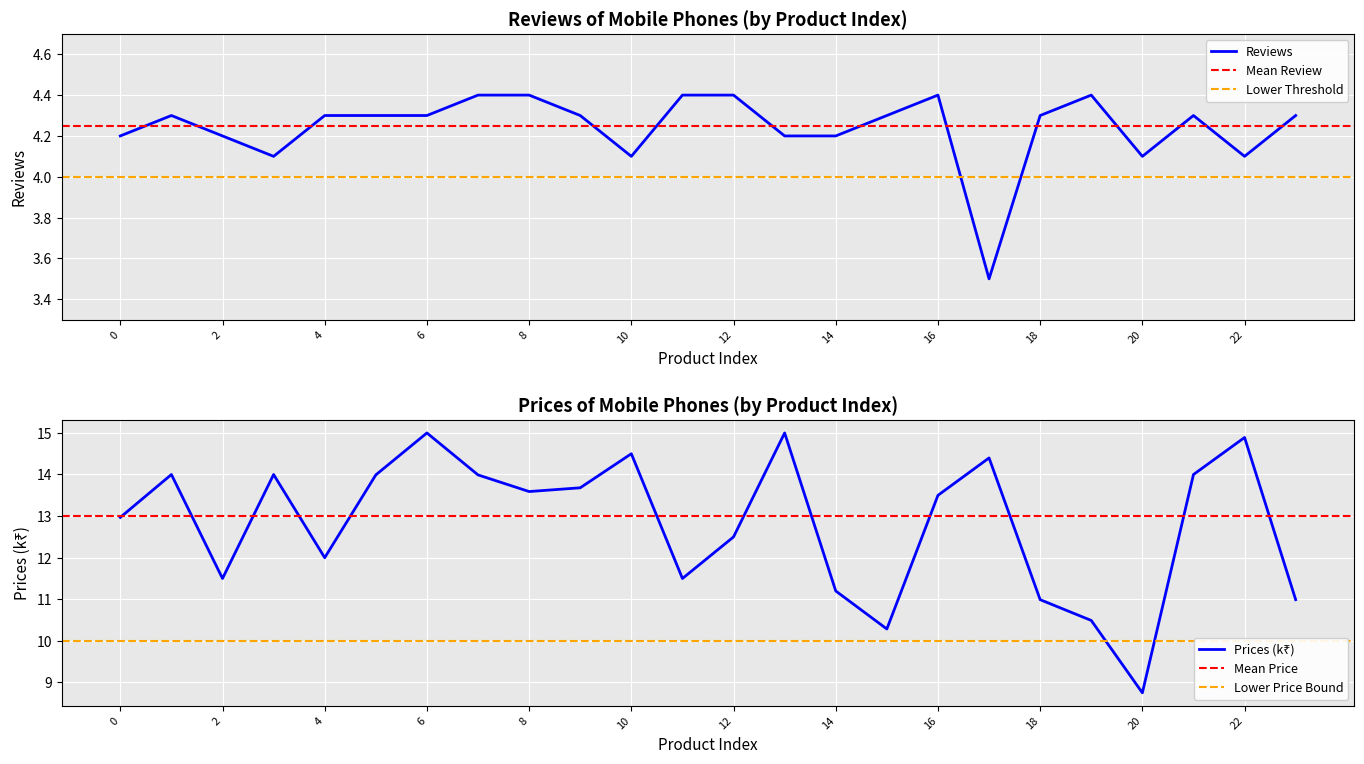

Between 7 and 19, which is larger?

7